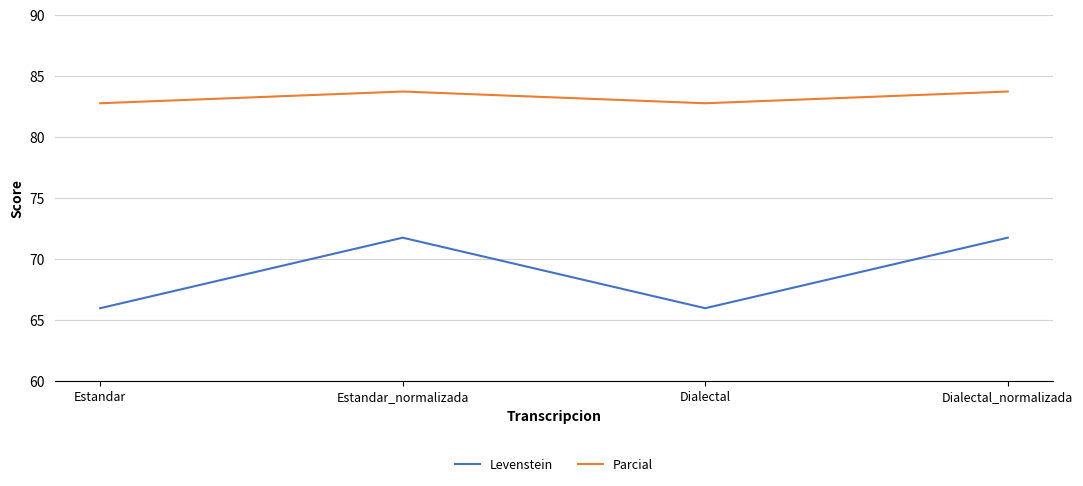

True or false: Levenstein has a value of 110.7 at Estandar_normalizada.

False